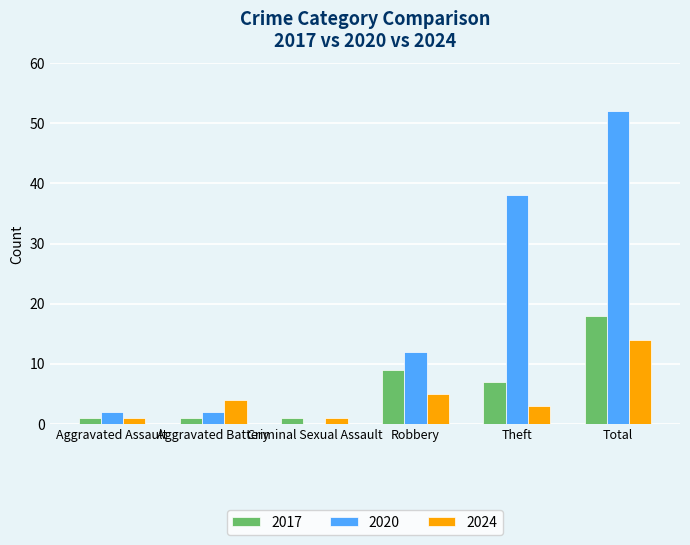

The 2017 series shows 7 at Theft. True or false?

True